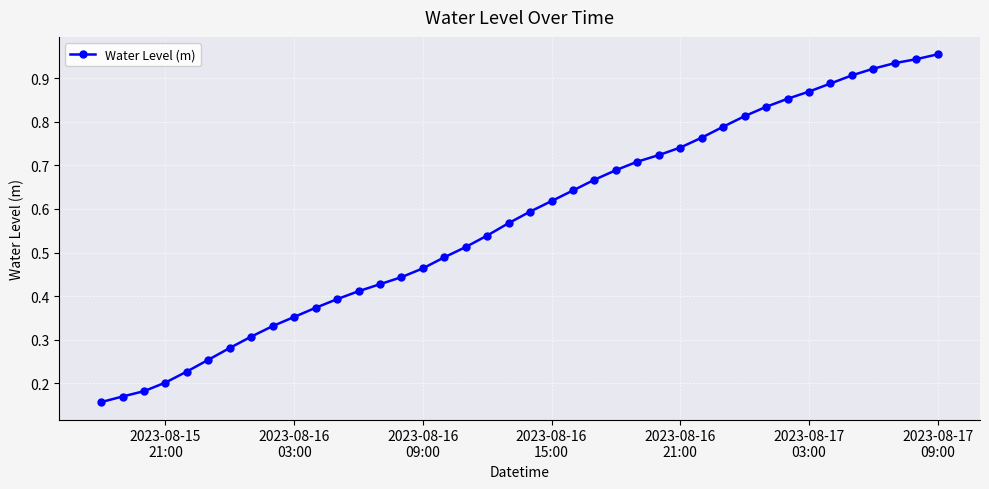

Count the number of data series in this chart.

1